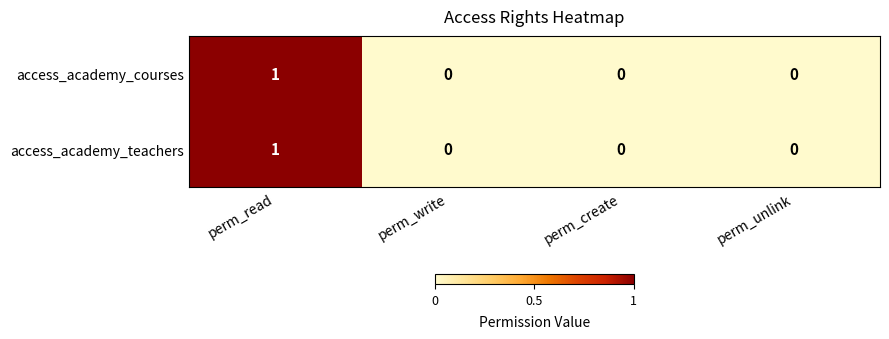

What is the maximum value shown in the chart?

1